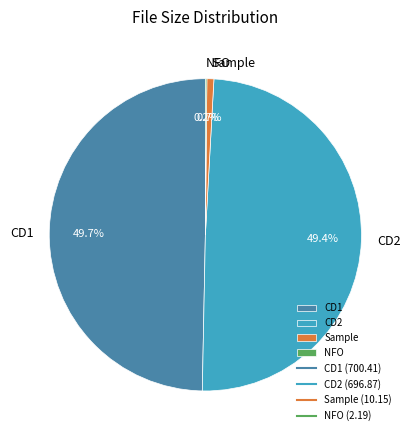

What portion of the pie excludes CD1?

50.3%